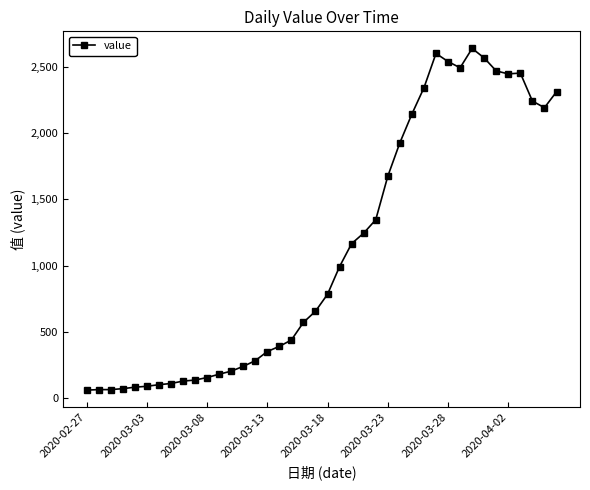

What is the difference between the second highest and second lowest values?

2535